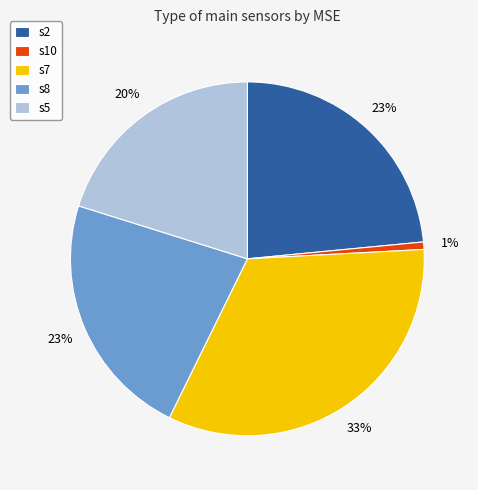

How many slices are in this pie chart?

5